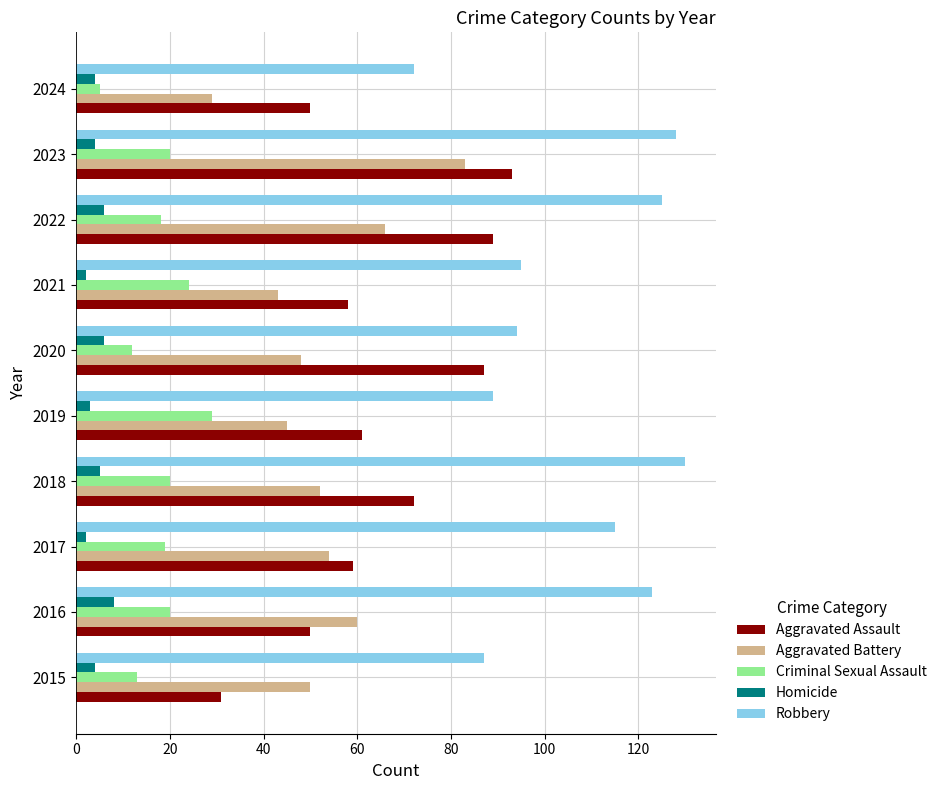

What is the approximate value of Robbery at 2019?

89